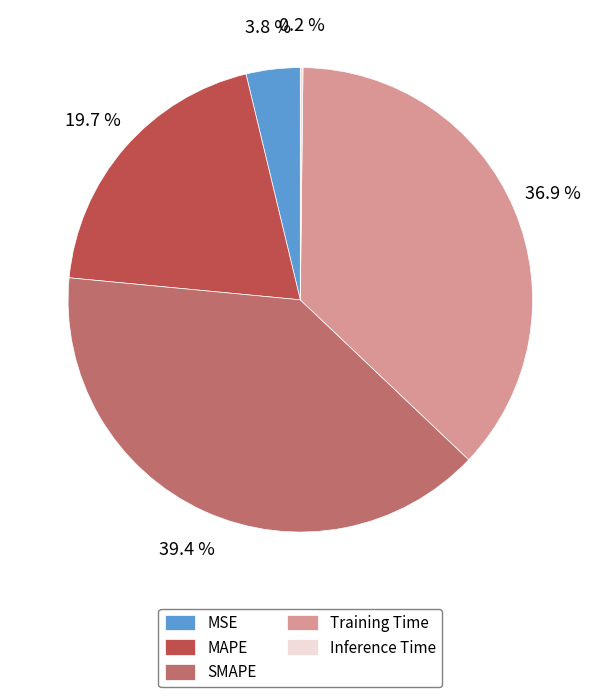

Is the sum of SMAPE and MSE greater than half?

No